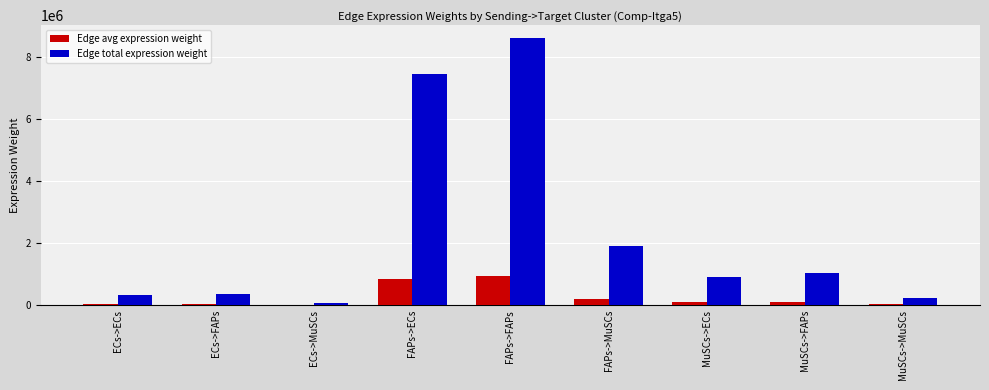

The Edge total expression weight series shows 234676.9 at MuSCs->MuSCs. True or false?

True